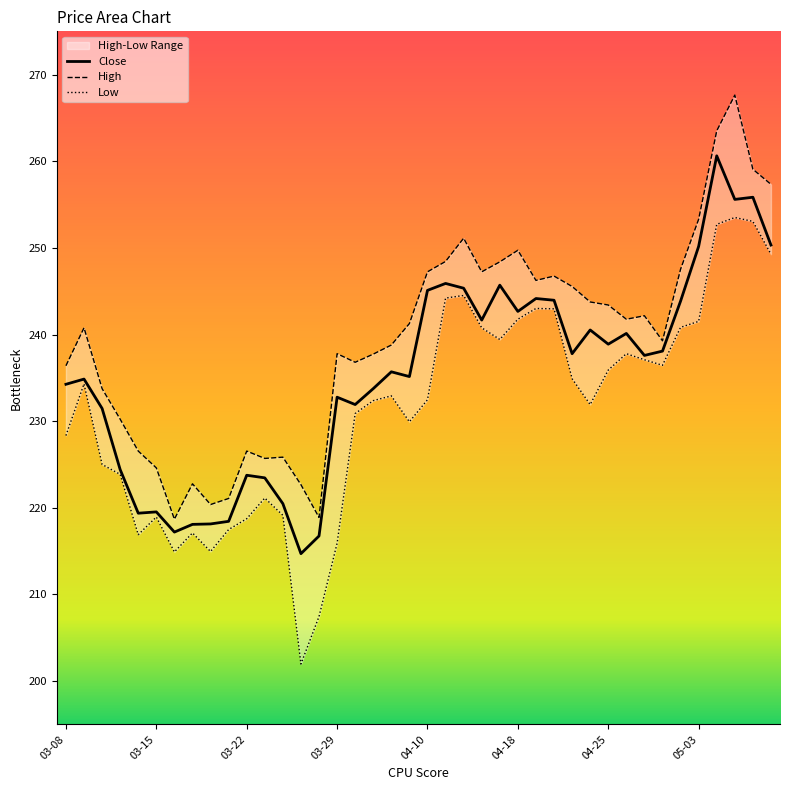

What is the difference between the second highest and second lowest values in the Low series?

45.6